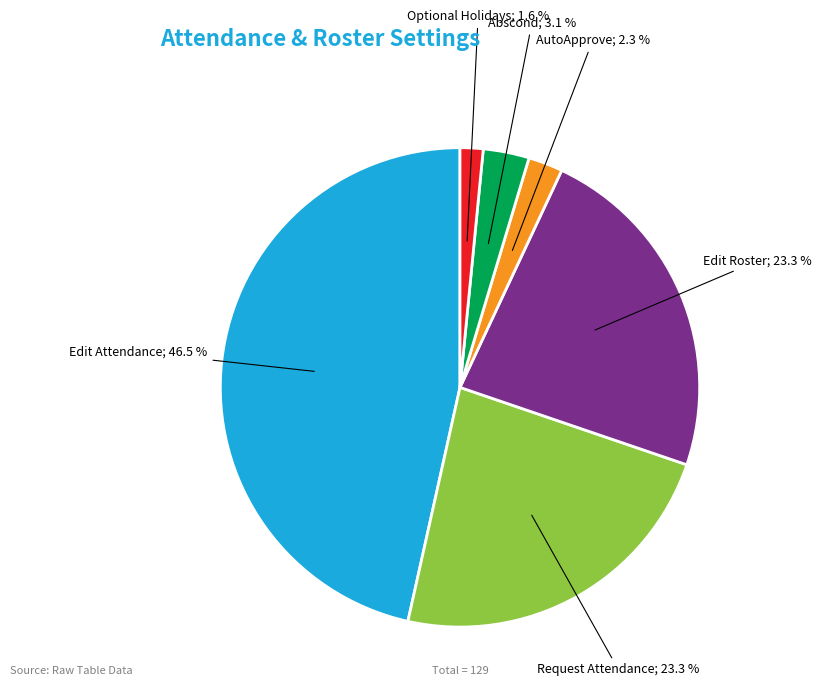

Is there any slice that represents more than half of the pie?

No